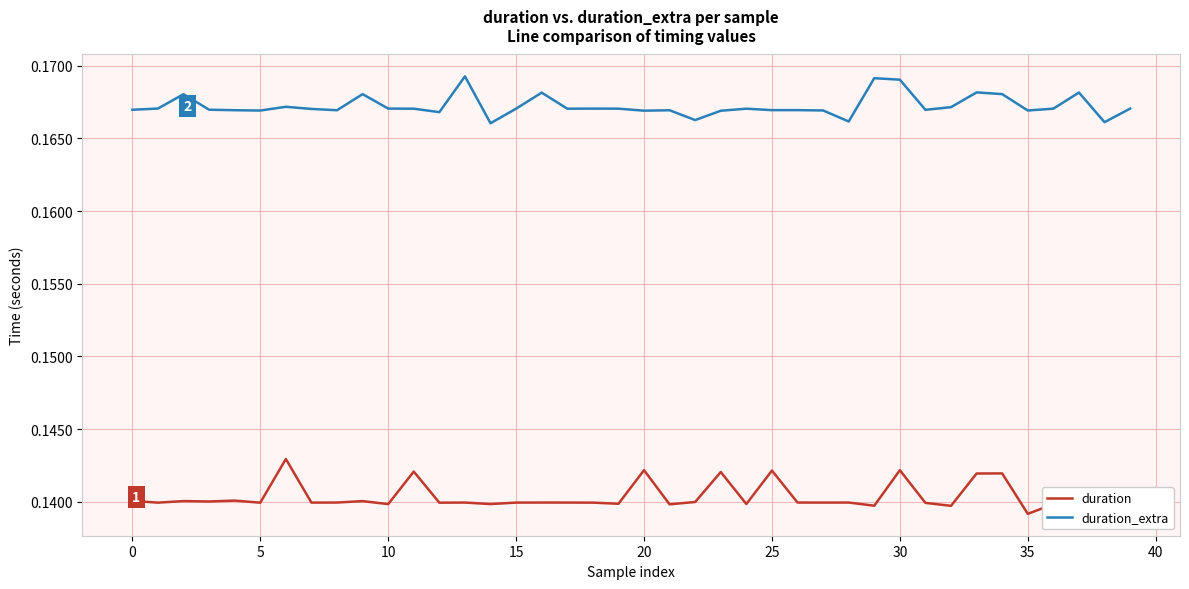

List the series in order of their peak value, highest first.

duration_extra, duration